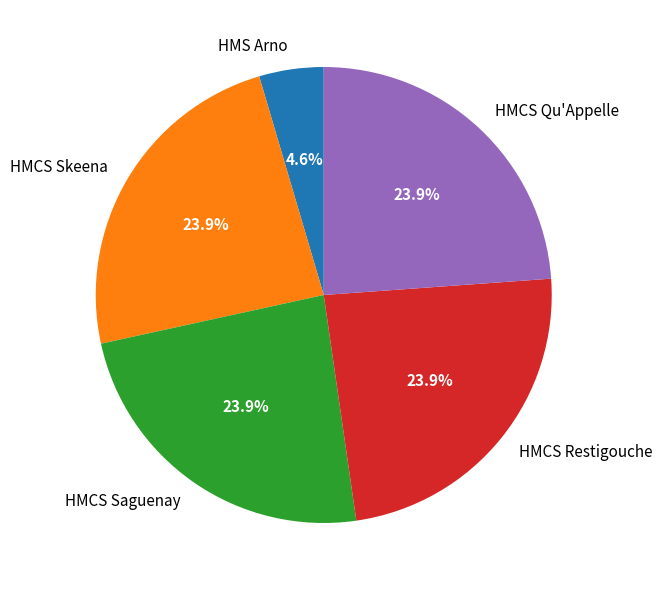

To the nearest percent, what is the difference between the HMCS Restigouche and HMS Arno slice percentages?

19%